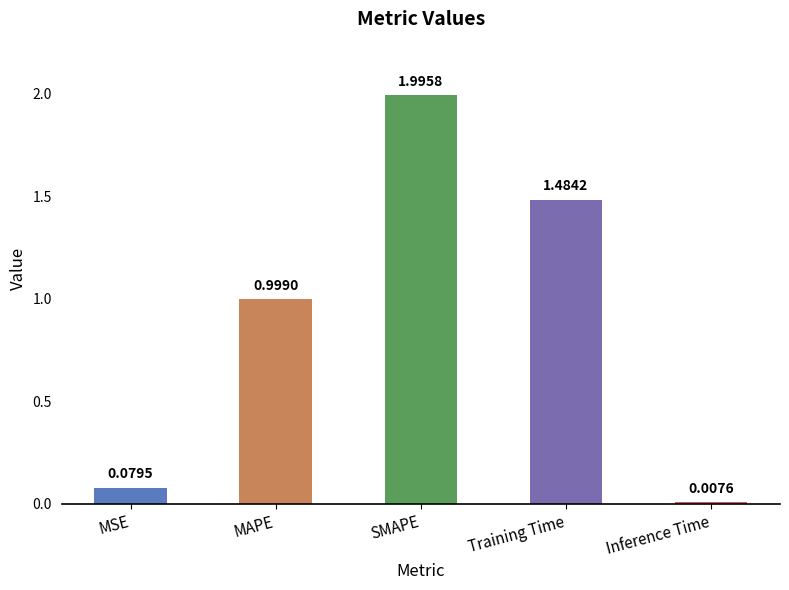

Which has a higher value, MSE or SMAPE?

SMAPE